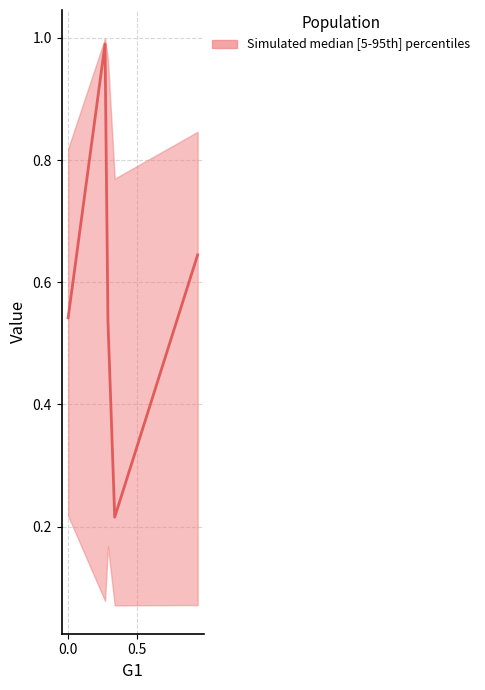

What is the change in value from 0.5 to 4?

+0.1